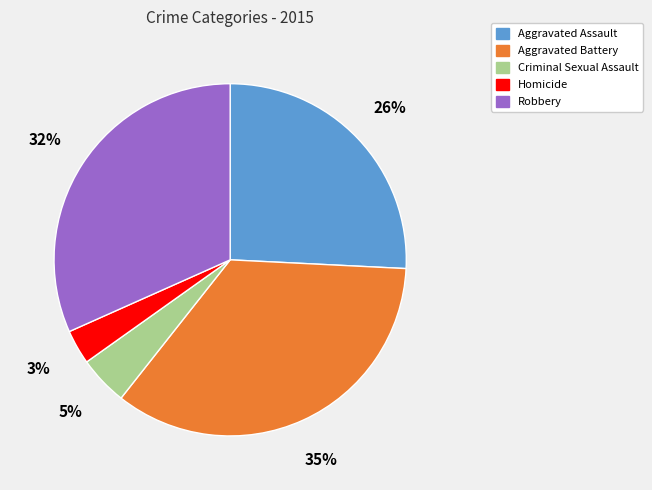

Rank the categories by value from highest to lowest.

Aggravated Battery, Robbery, Aggravated Assault, Criminal Sexual Assault, Homicide